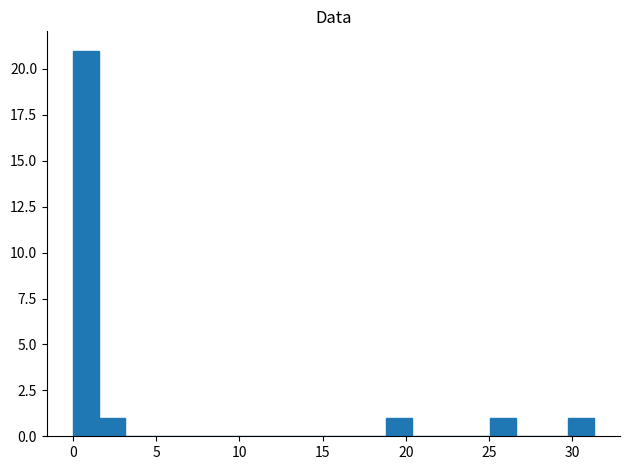

Around what value on the x-axis is the tallest bar? Give the approximate position of its centre, as read against the axis.

1.0